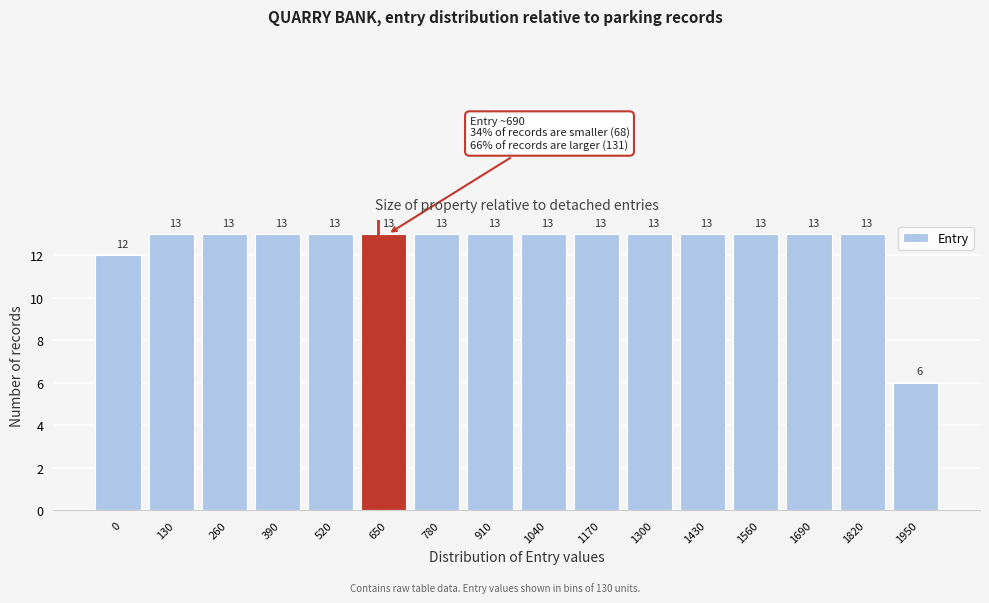

Reading right to left, transcribe all the data shown in this chart.

6	13	13	13	13	13	13	13	13	13	13	13	13	13	13	12